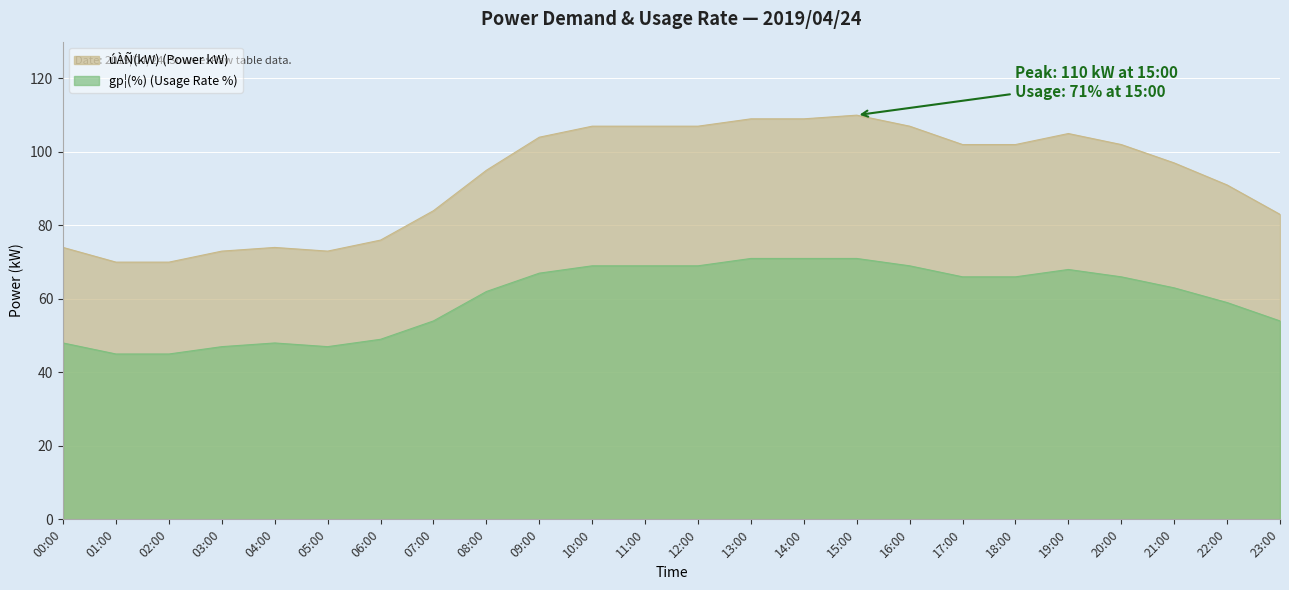

What is the difference between the gp¦(%) values at 12:00 and 22:00?

10